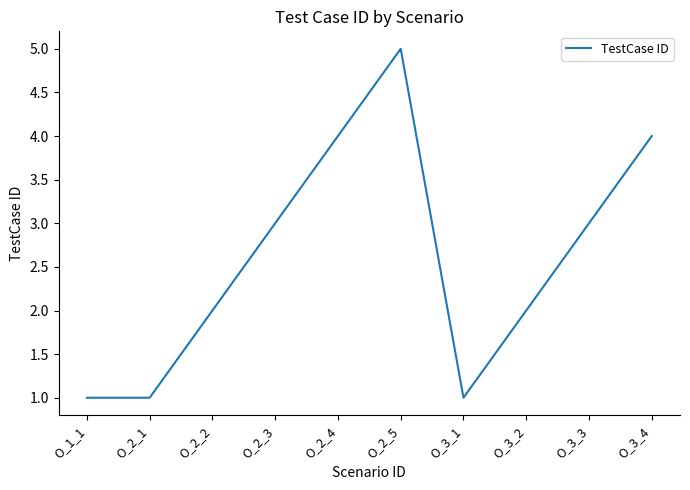

What position from the left is O_3_1?

7